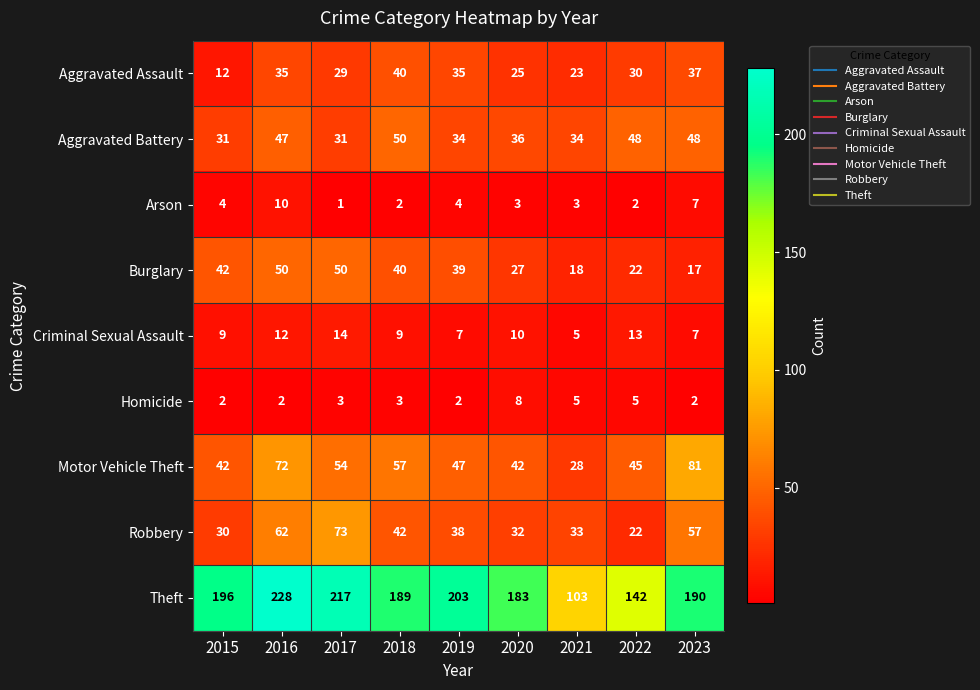

What is the highest value of the Burglary series?

50